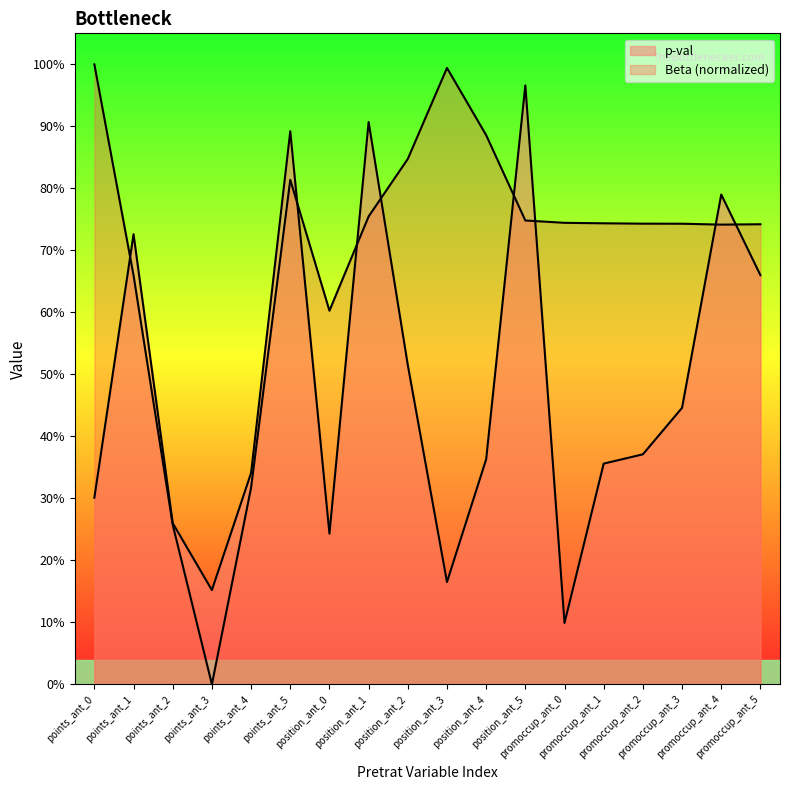

Is it true that p-val equals 0.2 at points_ant_3?

False